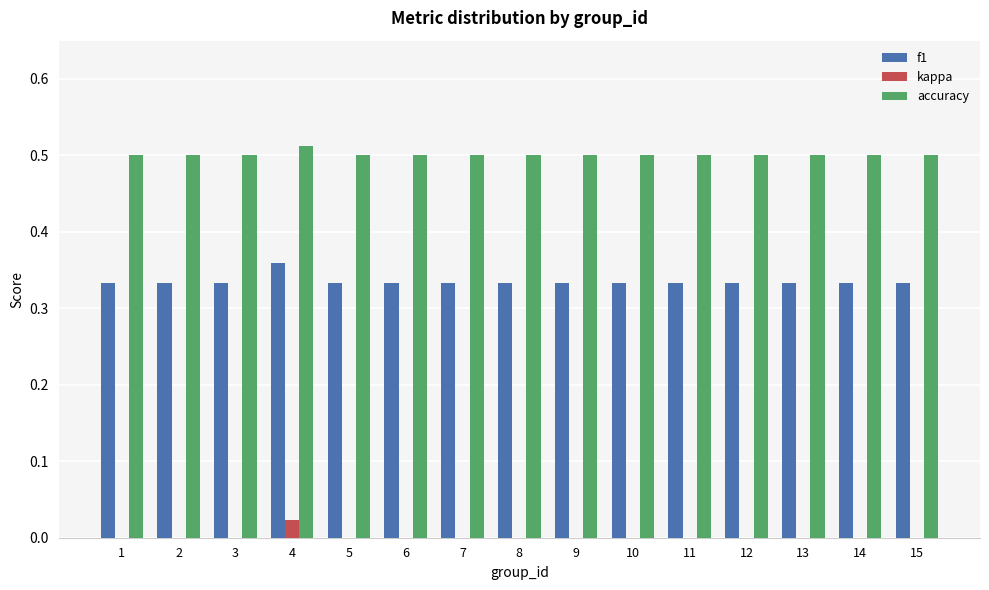

Which category has the highest value in the kappa series?

4